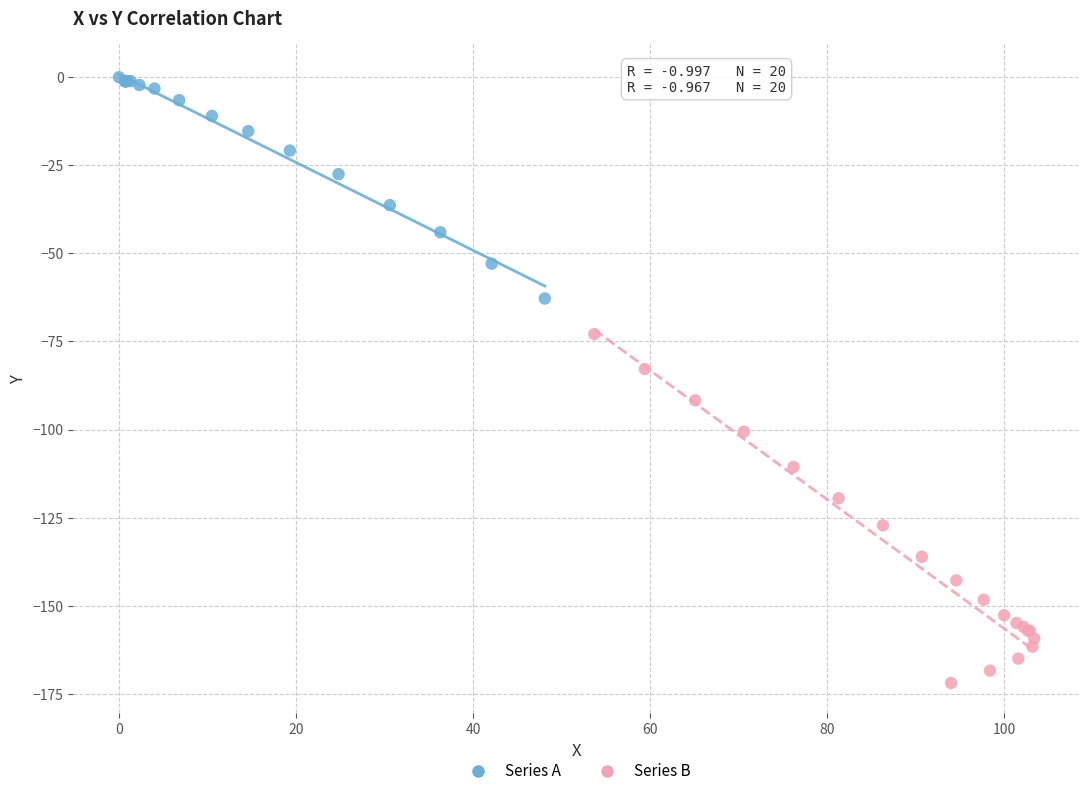

Which series reaches the minimum Y coordinate?

Series B